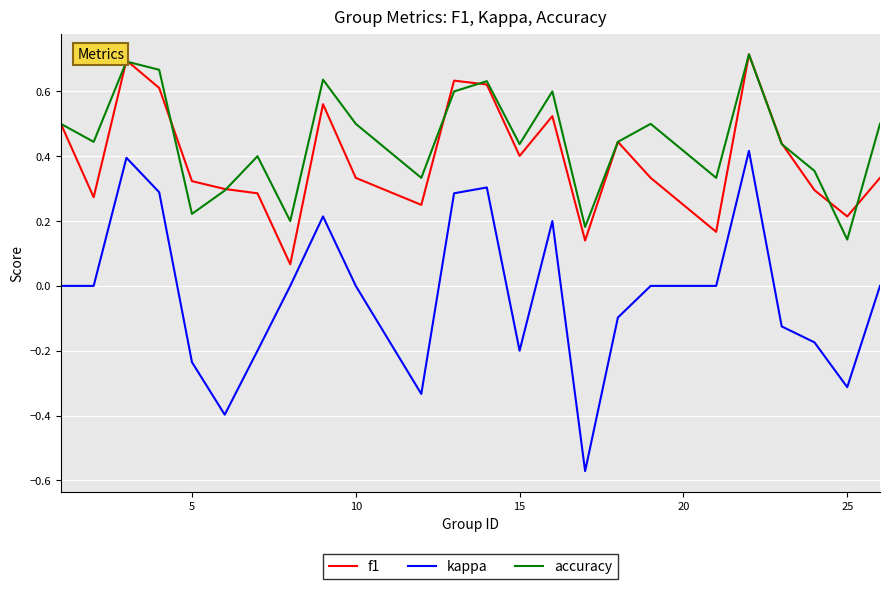

Which series has the largest range (max minus min)?

kappa